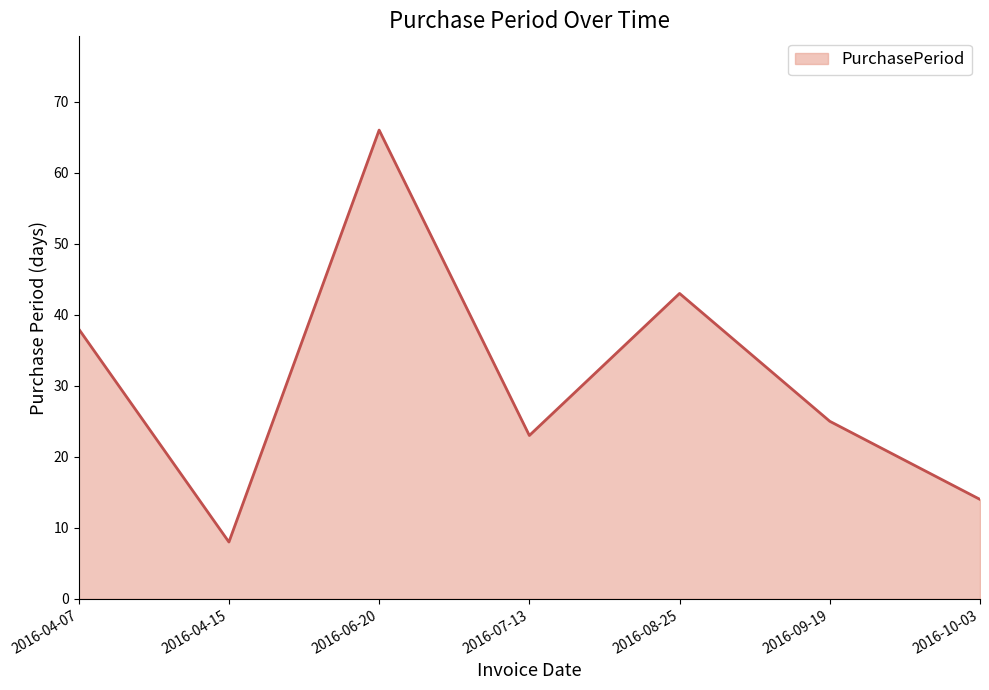

Reading right to left, what are all the values shown in this chart?

2016-10-03=14	2016-09-19=25	2016-08-25=43	2016-07-13=23	2016-06-20=66	2016-04-15=8	2016-04-07=38